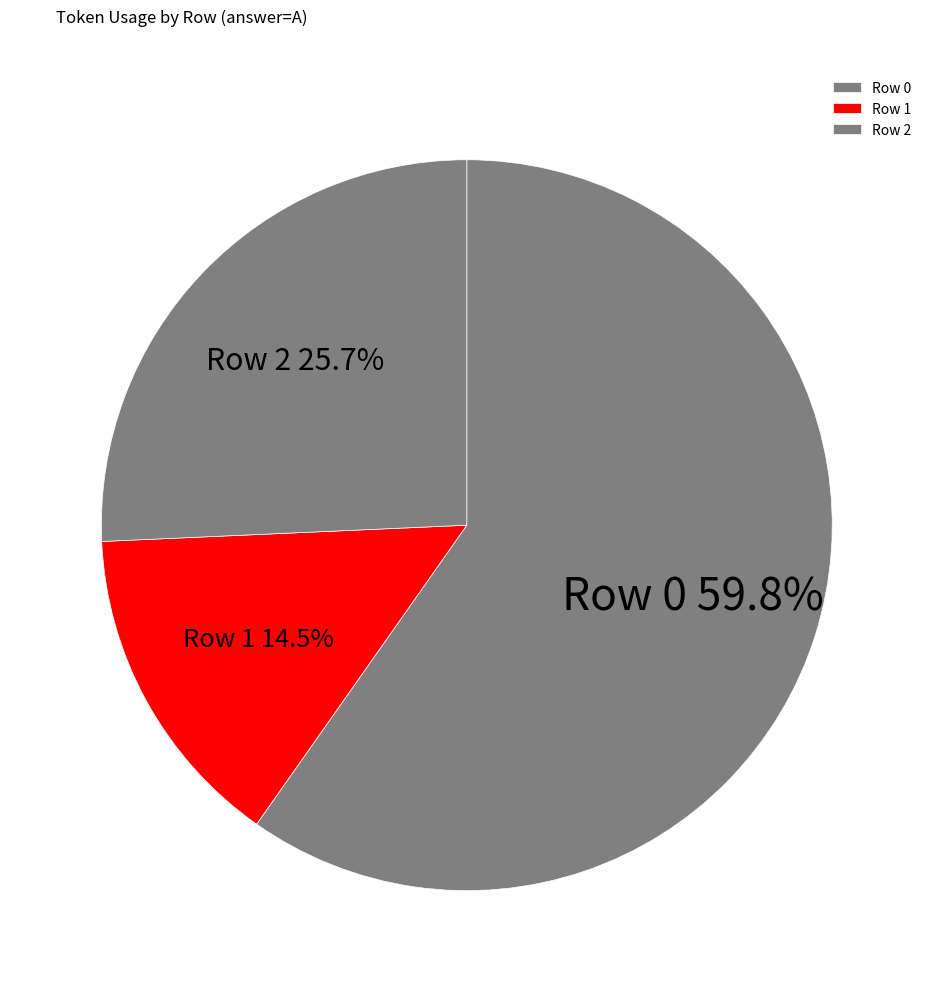

To the nearest percent, what is the average slice percentage?

33%